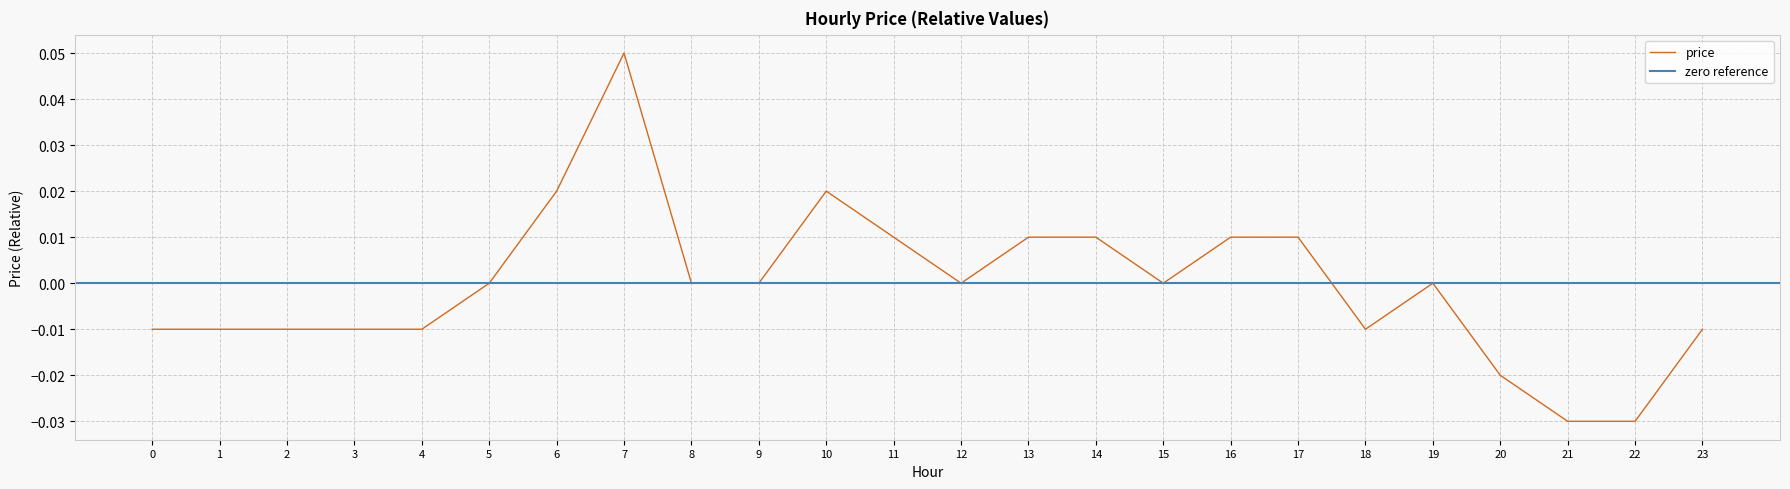

How many values are below zero?

10